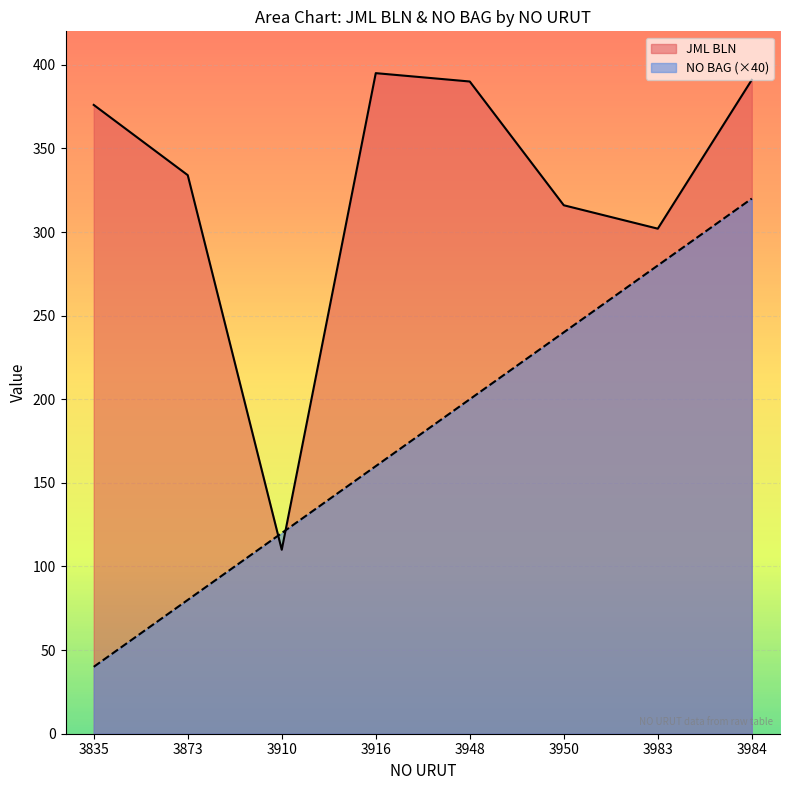

True or false: NO BAG has a value of 320 at 3984.

True